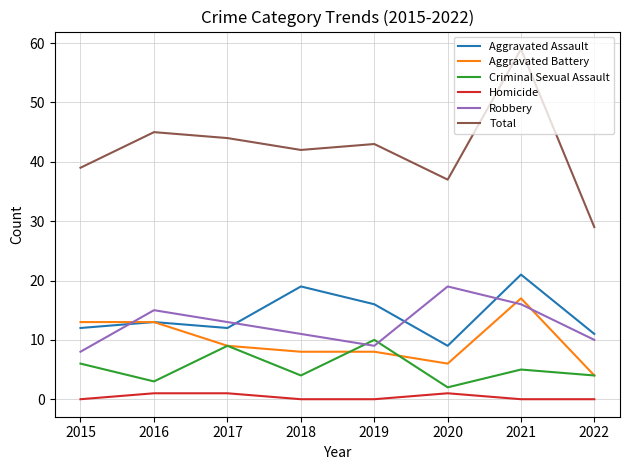

Which series has the largest range (max minus min)?

Total